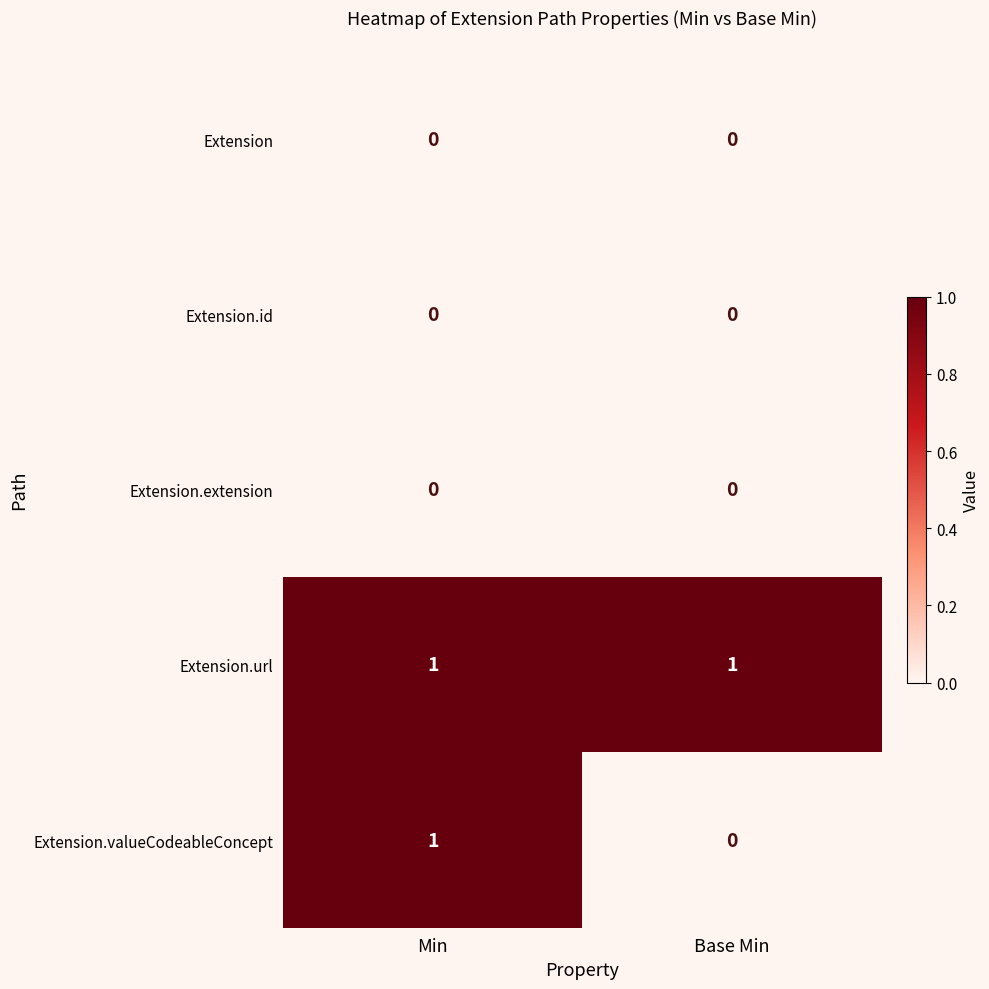

Count the number of categories in the chart.

2